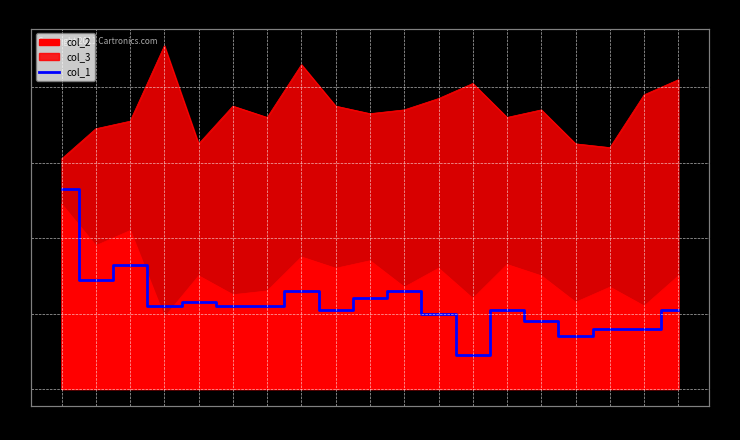

The value at 382 is 30. True or false?

False